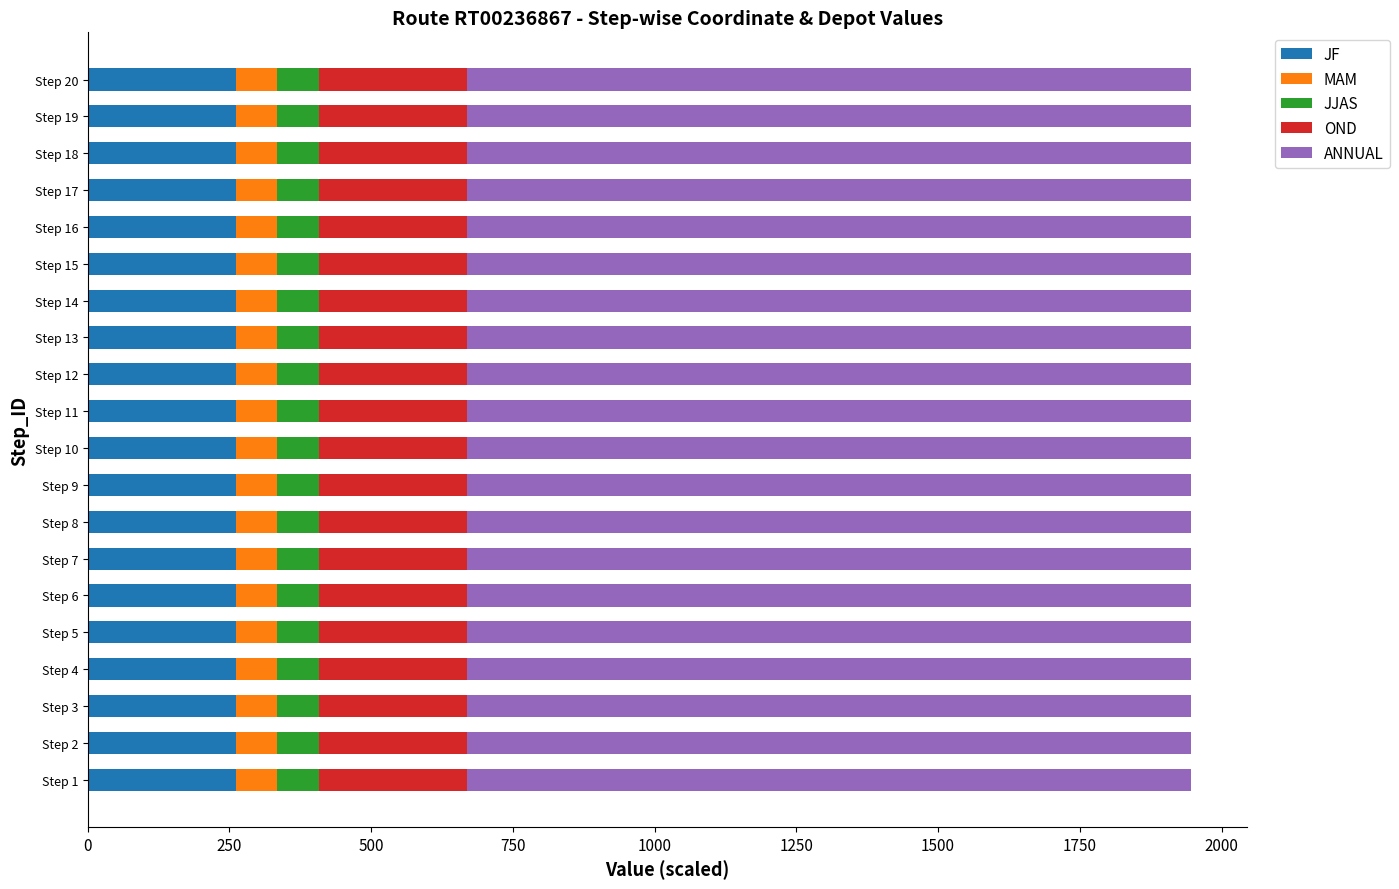

What is the highest value of the JF series?

261.4